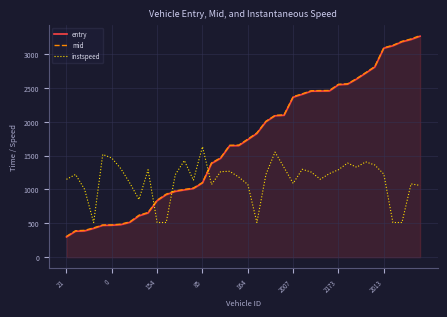

True or false: mid and instspeed intersect in this chart.

True